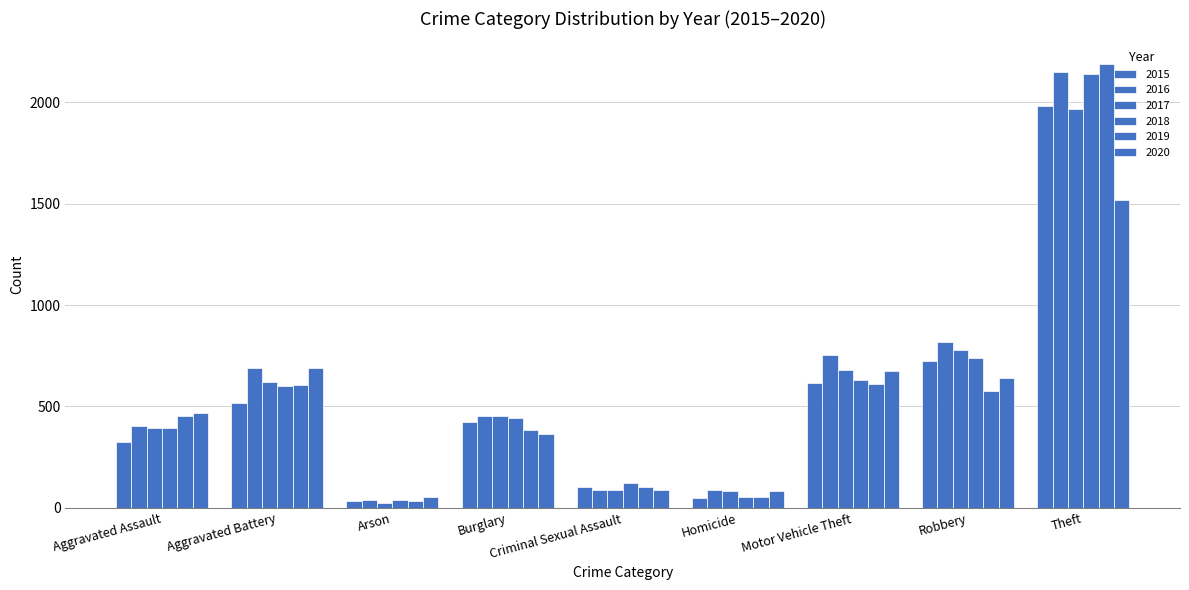

Is it true that 2017 equals 202 at Aggravated Battery?

False